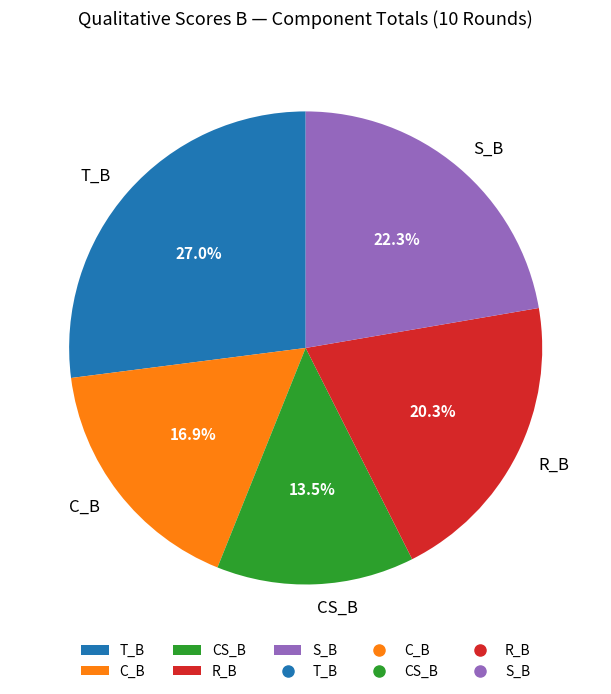

Combined, do S_B and T_B account for over 50%?

No